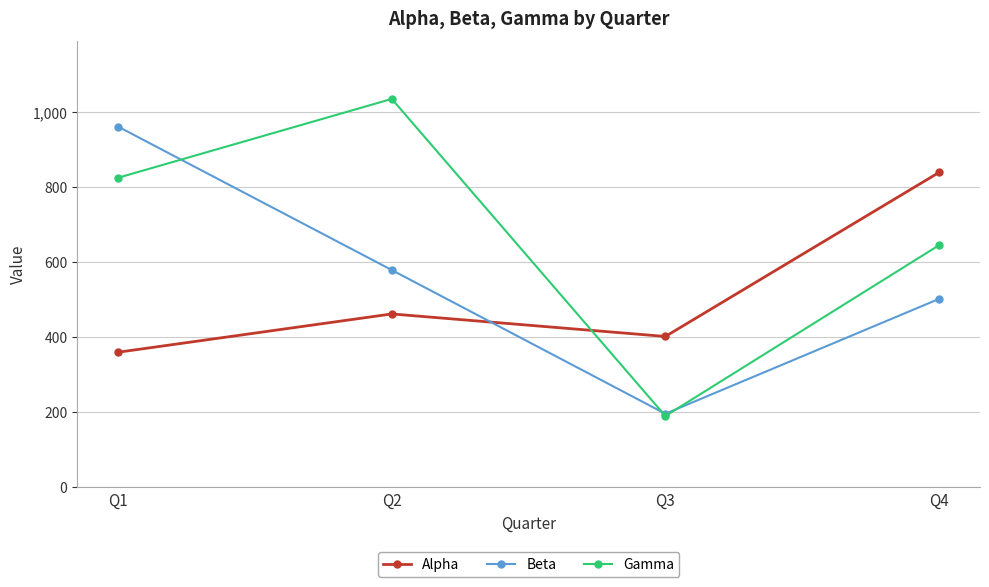

How many interior local peaks does the Alpha series have?

1